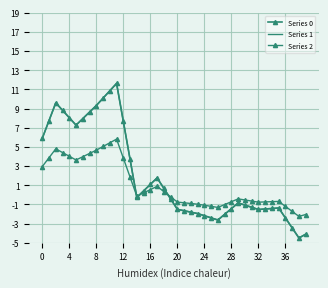

True or false: Series 1 and Series 0 cross at least once.

False